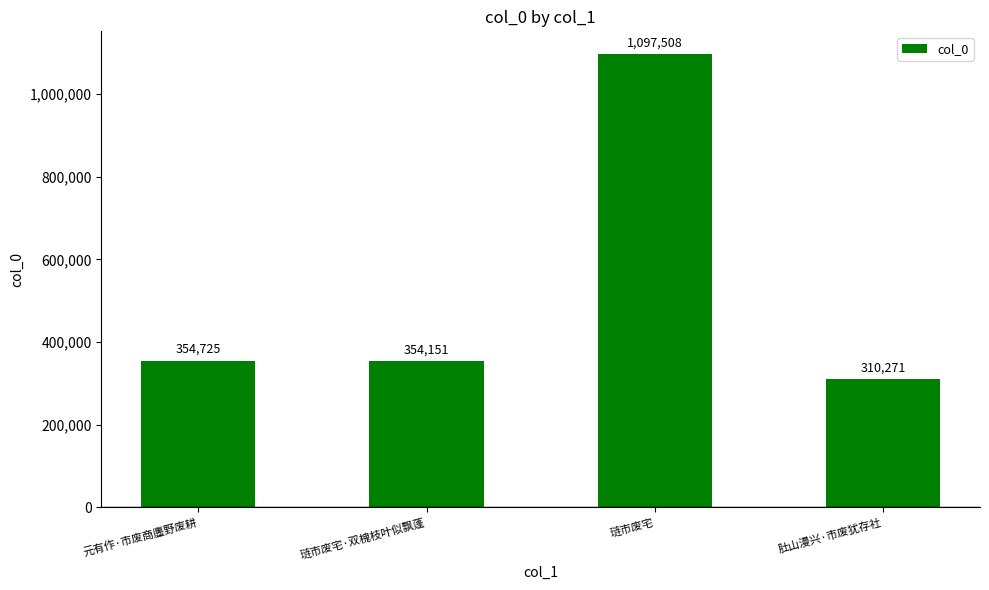

What is the label of the 1st bar from the left?

元有作·市废商廛野废耕